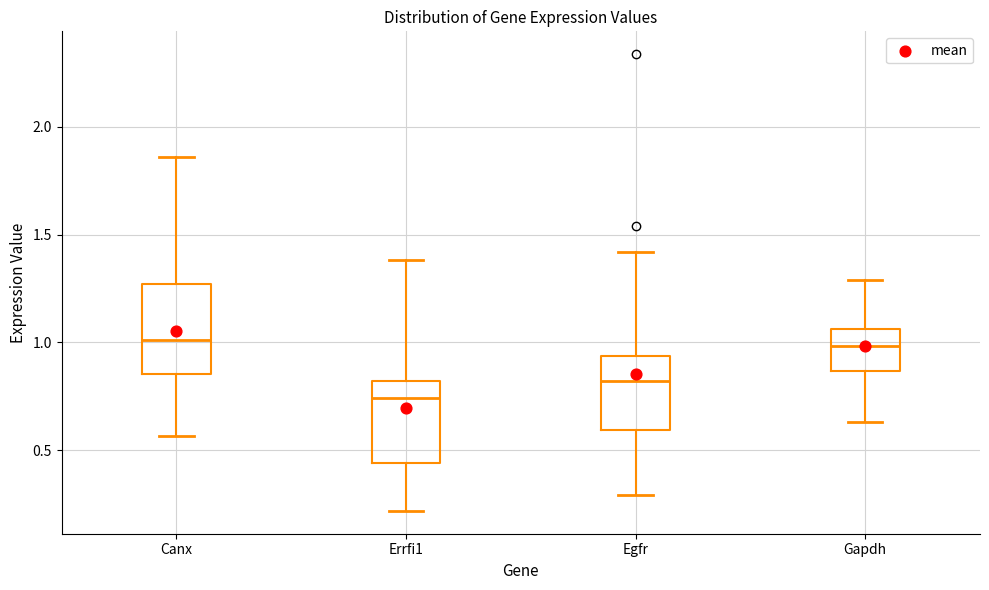

Reading left to right, transcribe this box plot: for each box, give where its median line is, the range the box spans, and where its two whiskers end, as read against the y-axis. The values are not printed on the chart, so give them approximately, as read against the axis.

Canx: median 1.00, box 0.85 to 1.25, whiskers 0.55 to 1.85
Errfi1: median 0.75, box 0.45 to 0.80, whiskers 0.20 to 1.40
Egfr: median 0.80, box 0.60 to 0.95, whiskers 0.30 to 1.40
Gapdh: median 1.00, box 0.85 to 1.05, whiskers 0.65 to 1.30